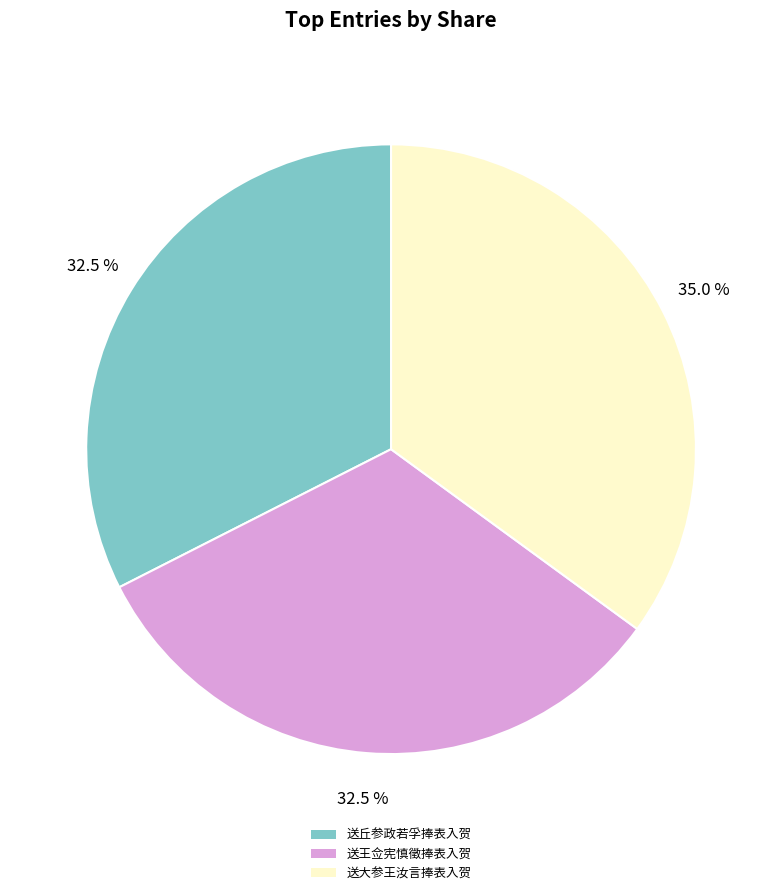

Which slice is the largest?

送大参王汝言捧表入贺